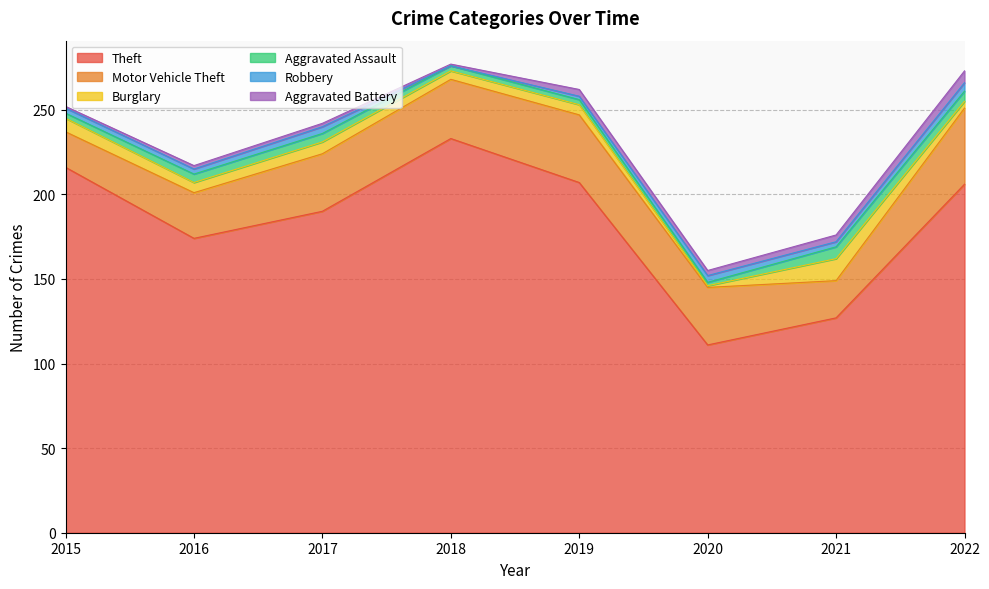

In Robbery, how many points are higher than both neighbors (excluding endpoints)?

2